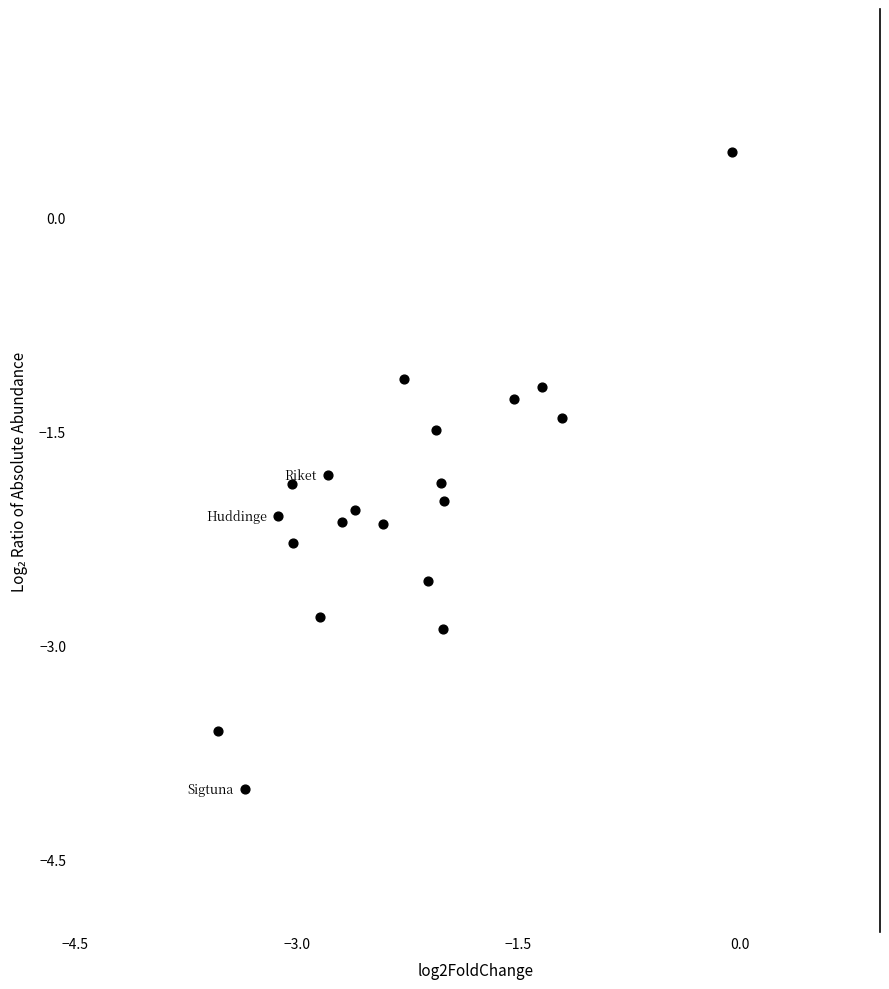

What is the range of Y values (max minus min)?

4.5